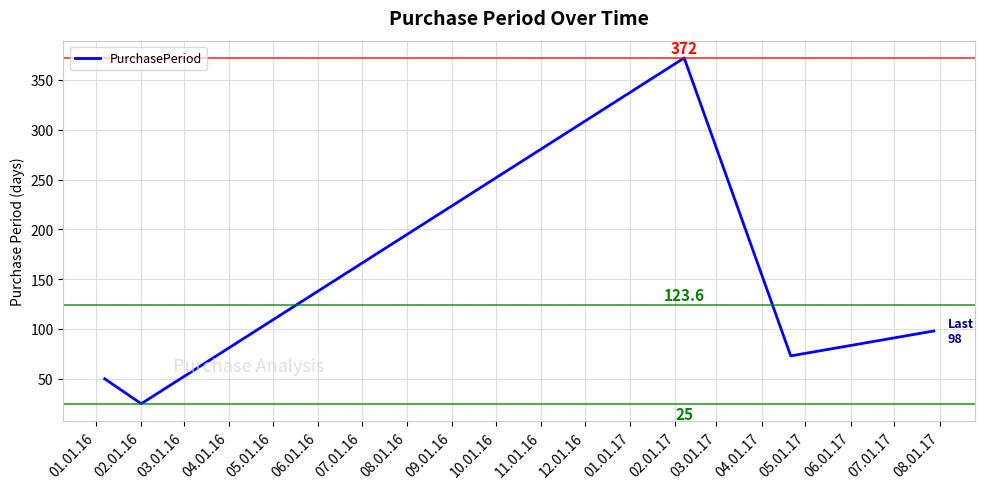

True or false: the data has more than 1 interior local peaks.

False